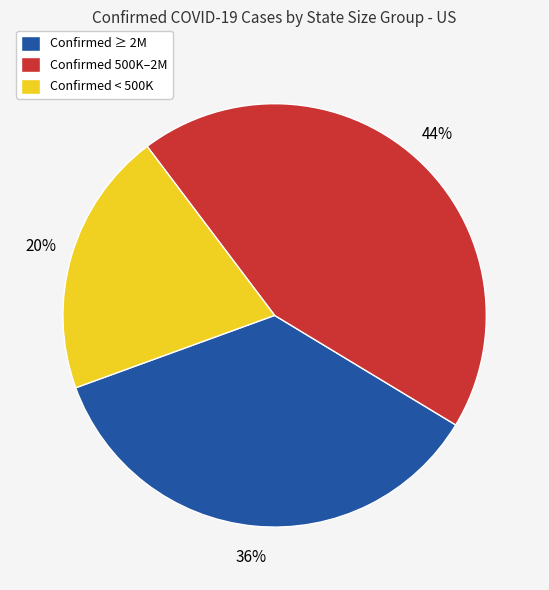

Is there any slice that represents more than half of the pie?

No